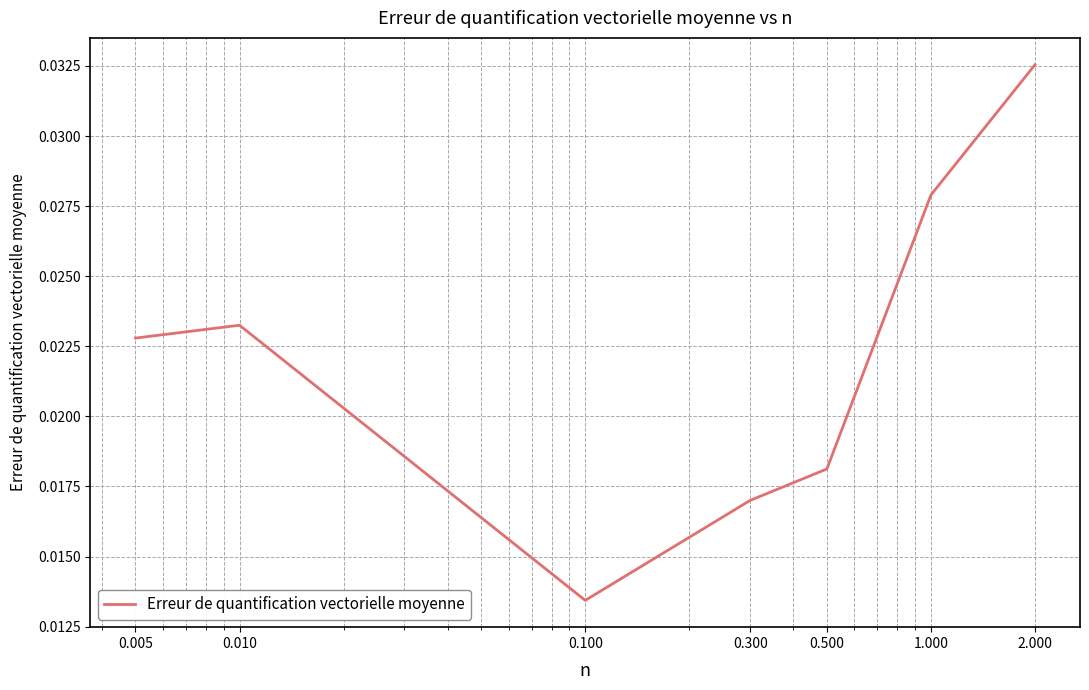

True or false: the data has more than 2 interior local peaks.

False